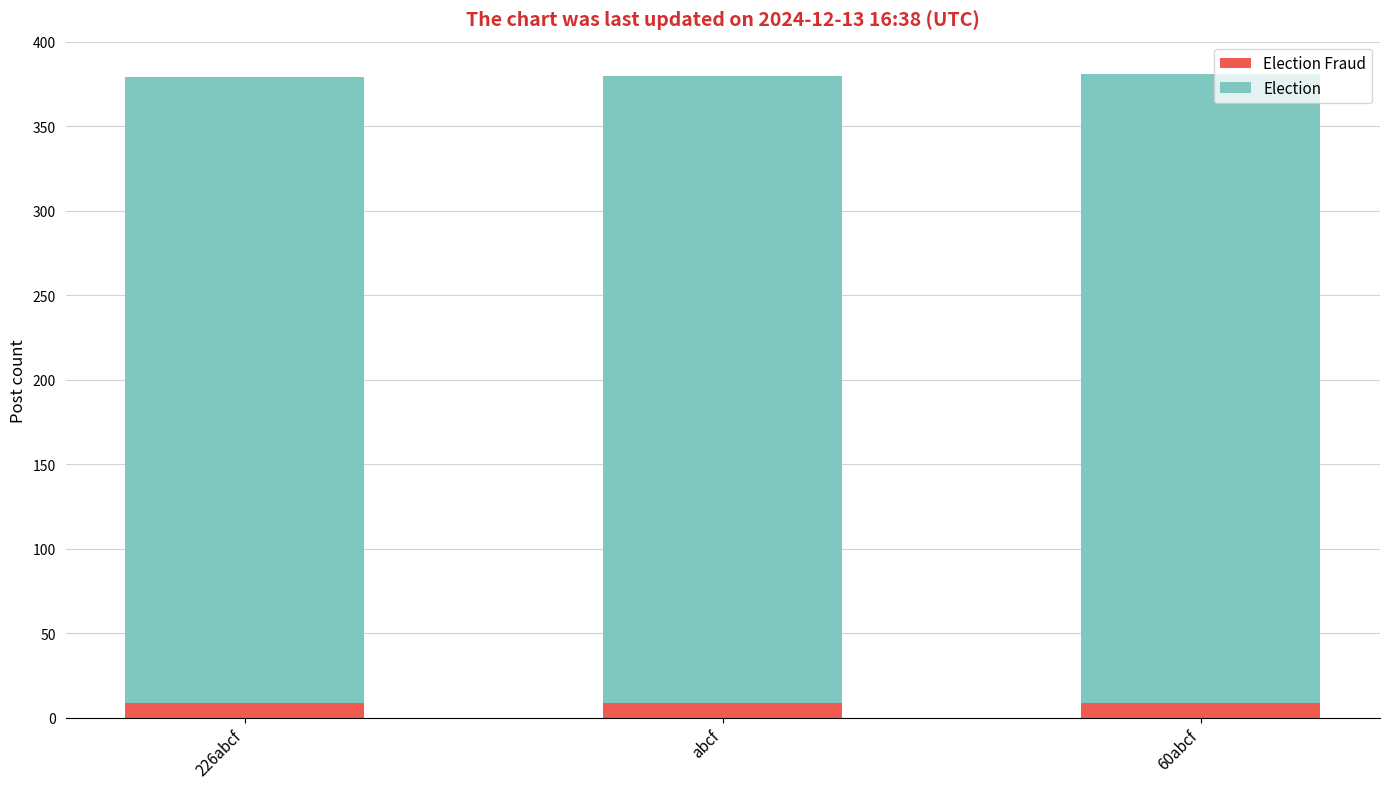

Does the chart contain stacked bars?

Yes